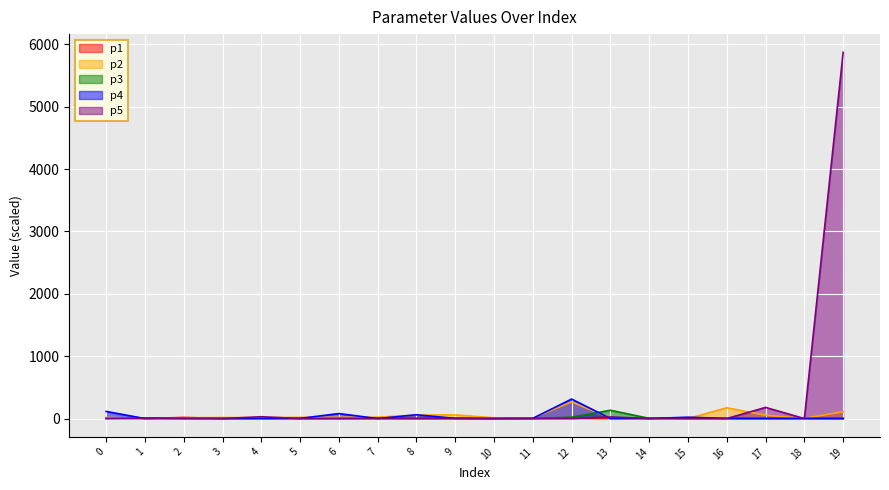

What is the approximate value of p3 at 9?

3.9